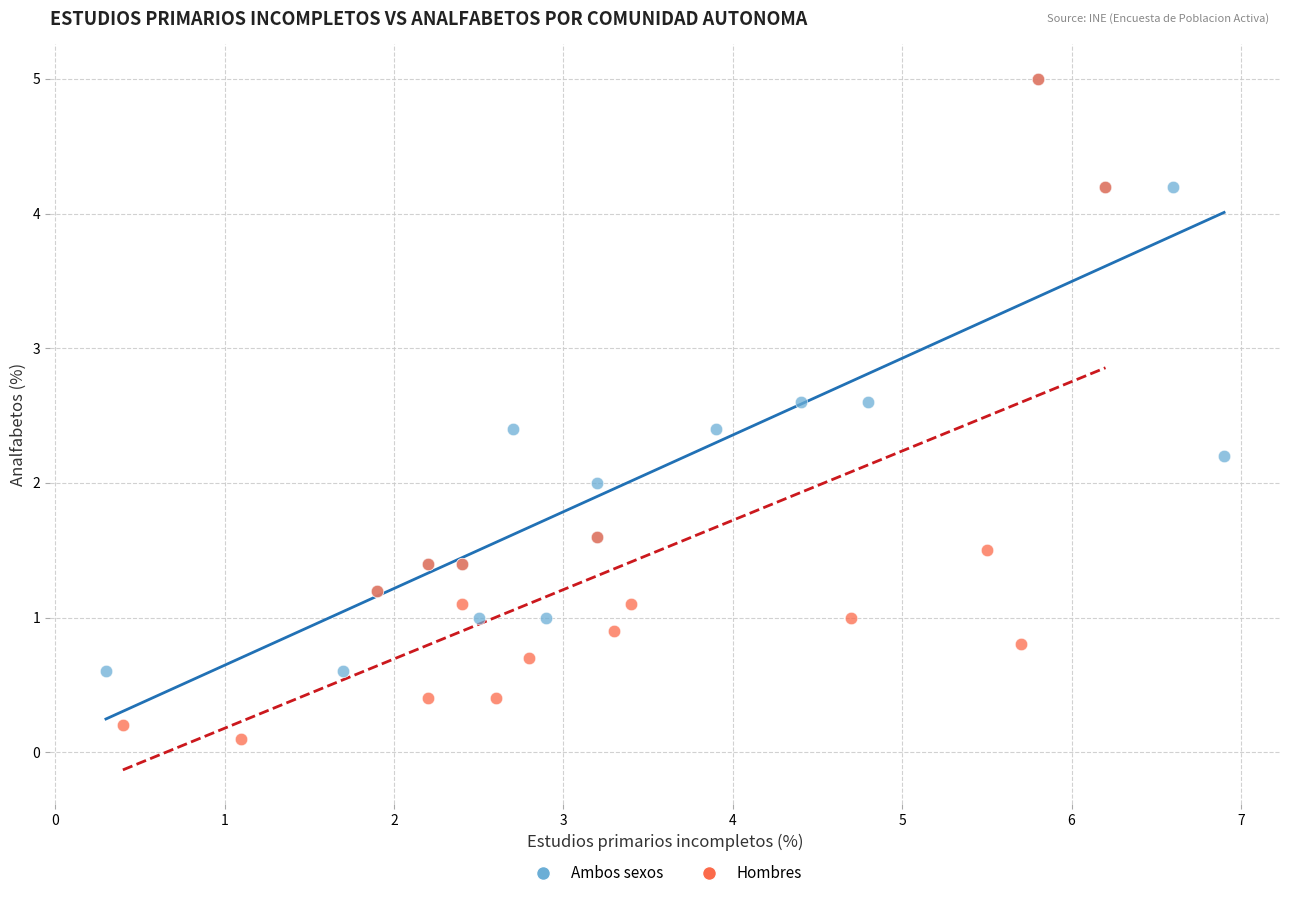

What are all the series names shown in the legend?

Ambos sexos, Hombres